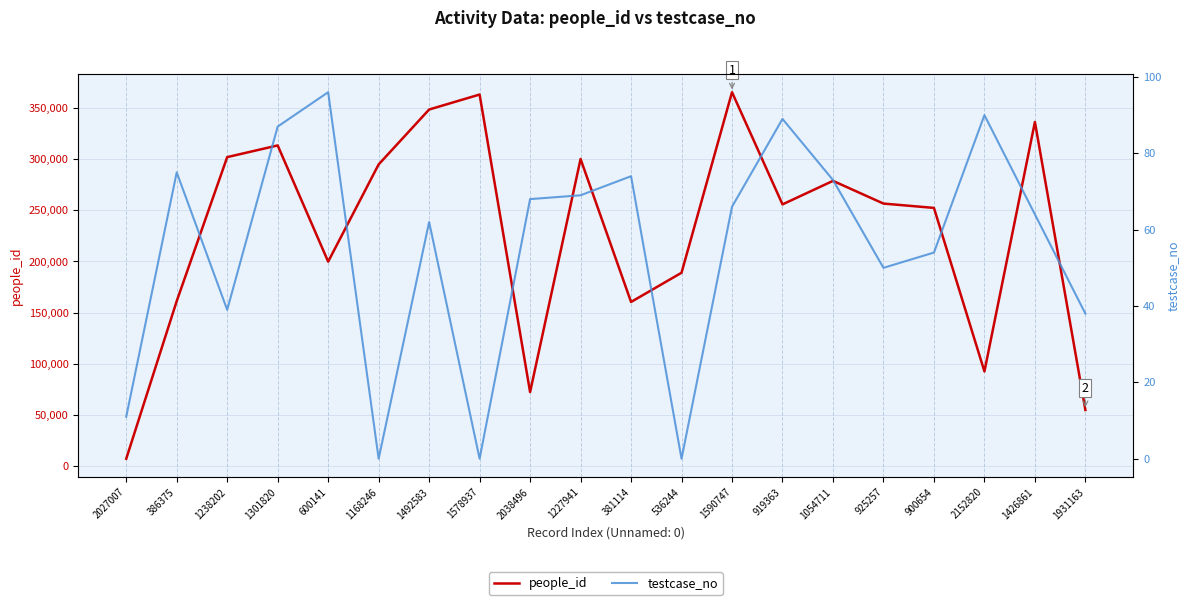

Reading left to right, list all the values displayed in this chart.

people_id: 2027007=7015	386375=161220	1238202=302060	1301820=313493	600141=199819	1168246=294918	1492583=348627	1578937=363278	2038496=72219	1227941=300200	381114=160375	536244=188948	1590747=365558	919363=255819	1054711=278824	925257=256613	900654=252374	2152820=92422	1426861=336445	1931163=54699
testcase_no: 2027007=11	386375=75	1238202=39	1301820=87	600141=96	1168246=0	1492583=62	1578937=0	2038496=68	1227941=69	381114=74	536244=0	1590747=66	919363=89	1054711=73	925257=50	900654=54	2152820=90	1426861=64	1931163=38